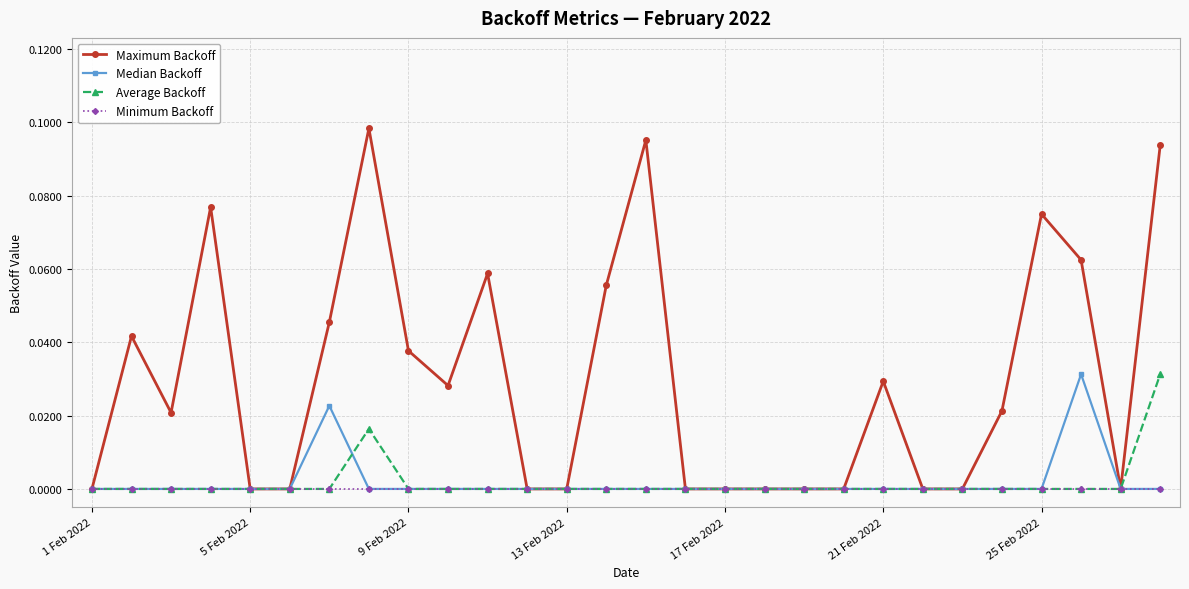

Count the Median Backoff values in the range 0 to 1.

28